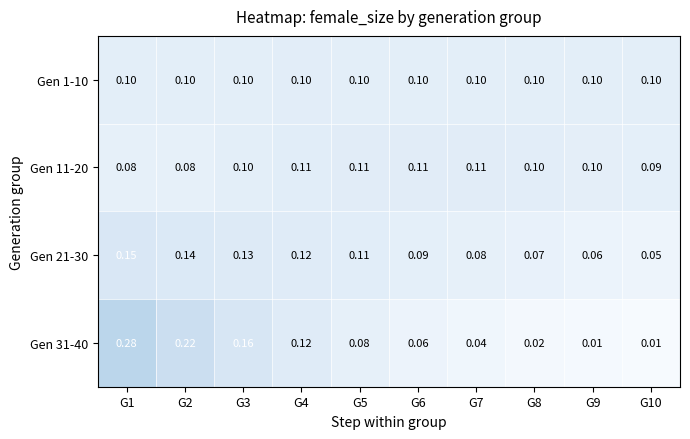

Is the value of Gen 21-30 at G10 greater than the value of Gen 31-40 at G6?

No